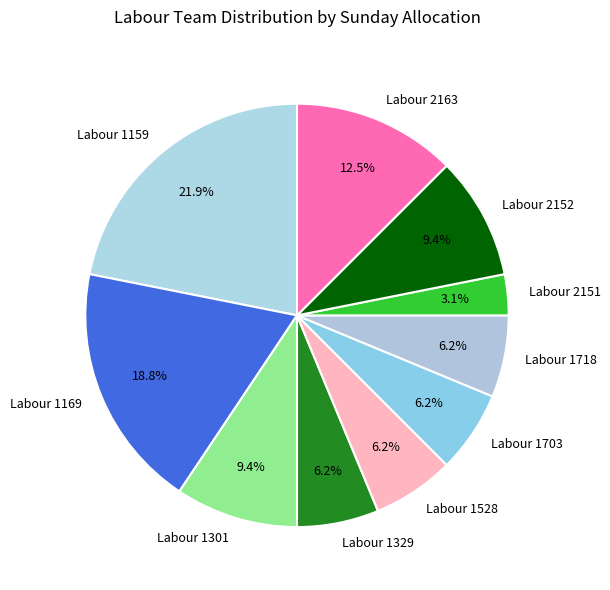

What percentage is the Labour 2151 slice, to the nearest percent?

3%